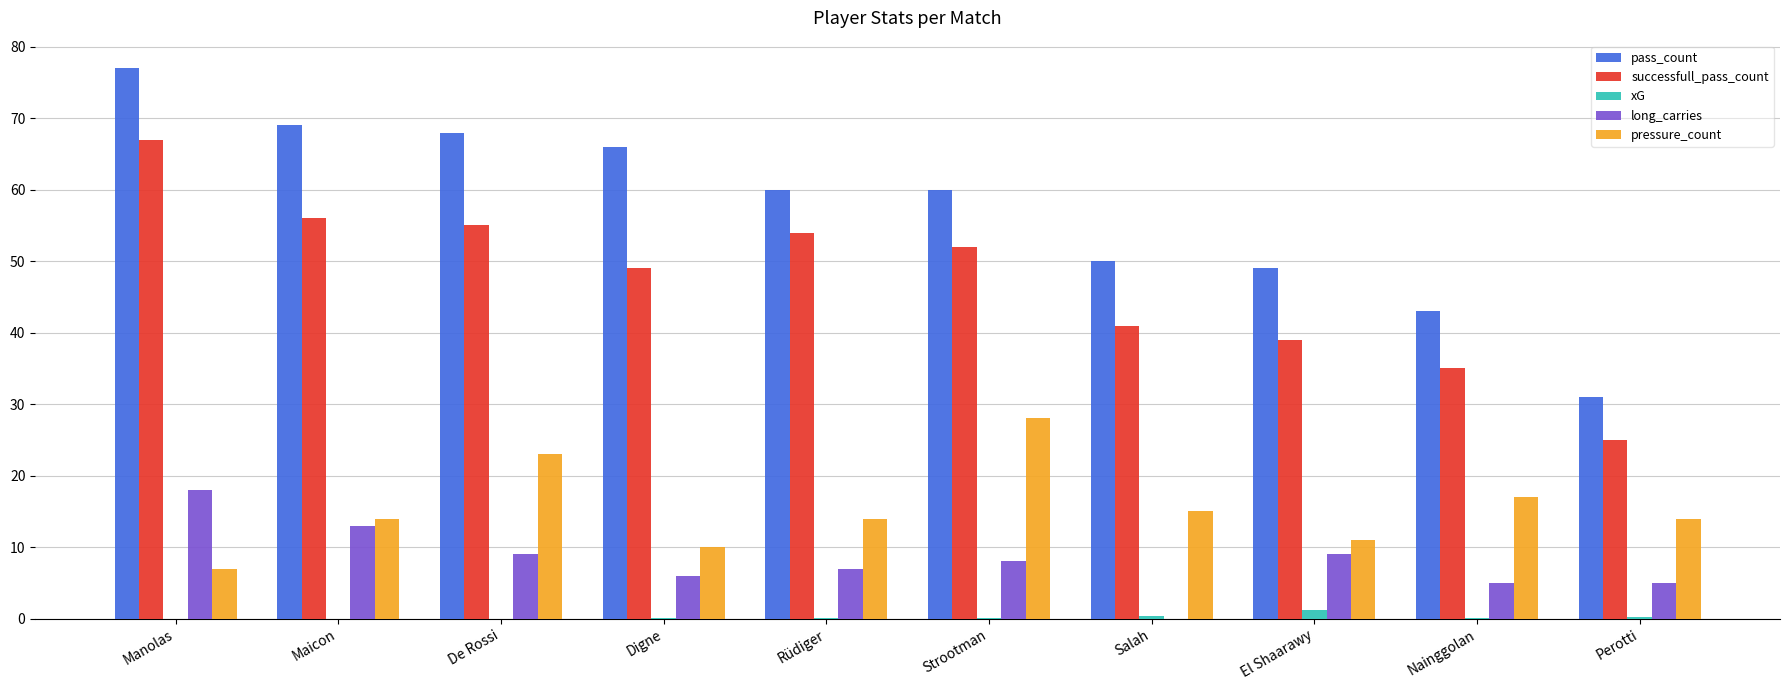

True or false: xG has a value of 0.0 at De Rossi.

True